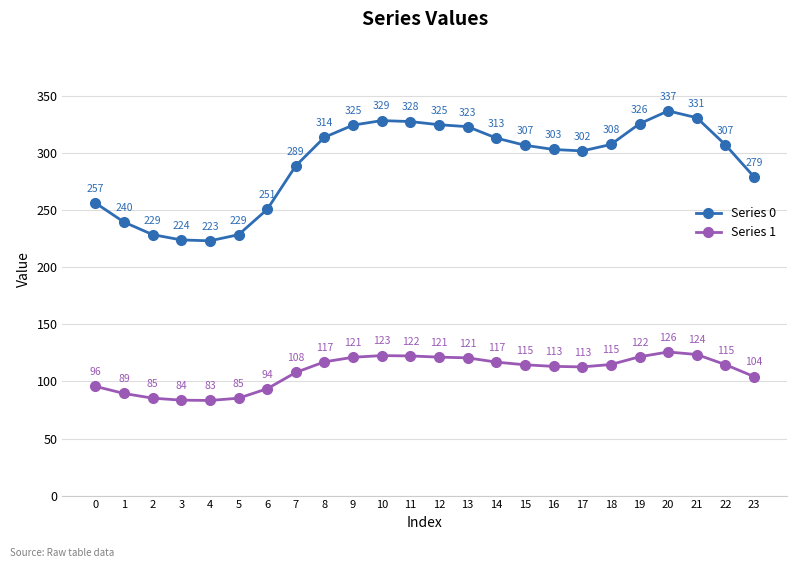

What is the sum of the Series 0 values at 8 and 11?

641.9